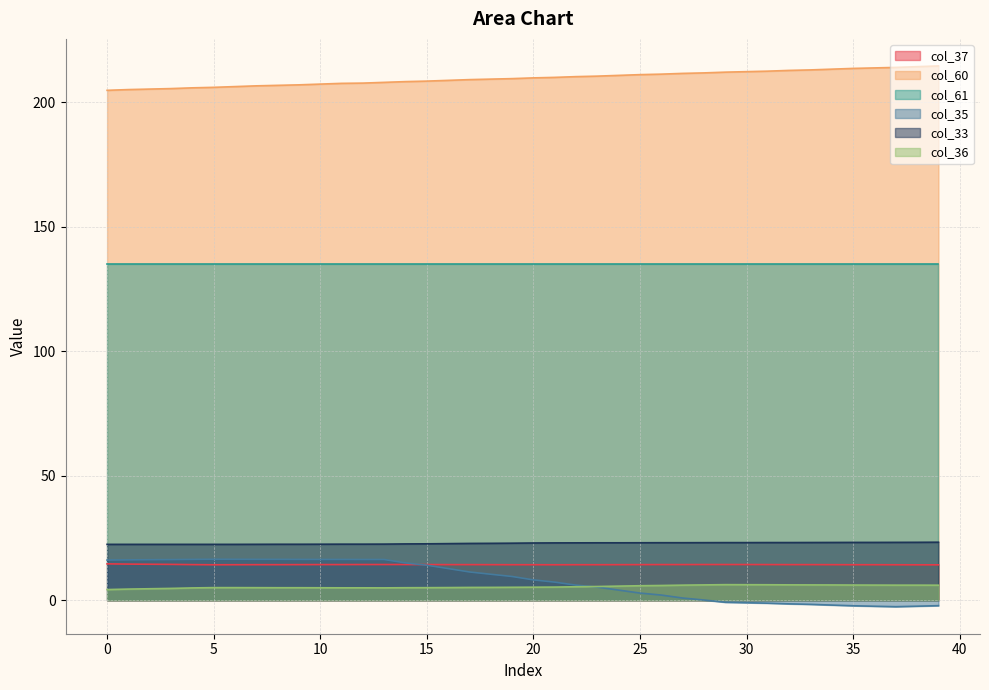

At how many categories does at least one series exceed 191?

40